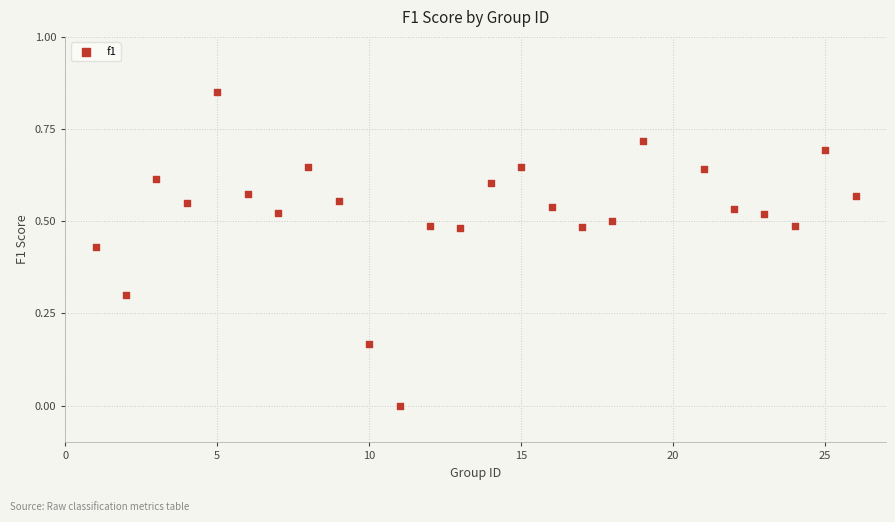

What is the range of X values (max minus min)?

25.0